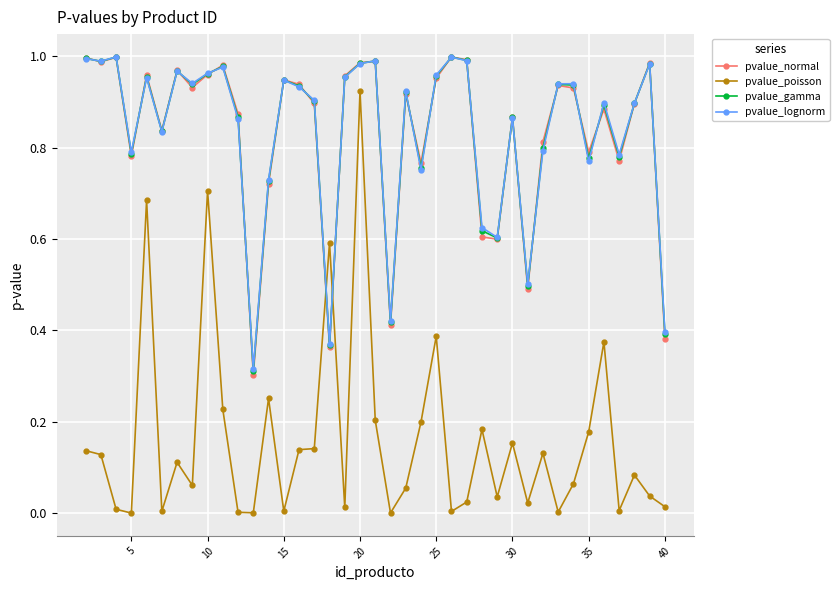

Which series has the widest spread of values?

pvalue_poisson